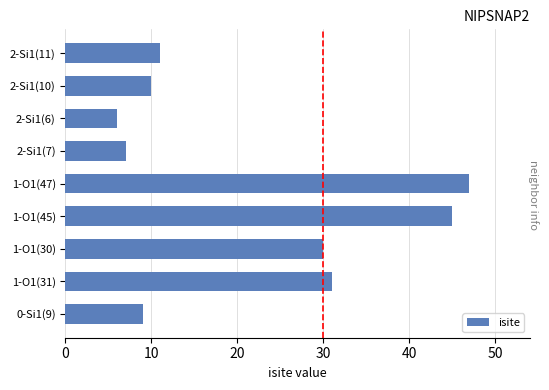

Reading top to bottom, what are all the values shown in this chart?

11	10	6	7	47	45	30	31	9